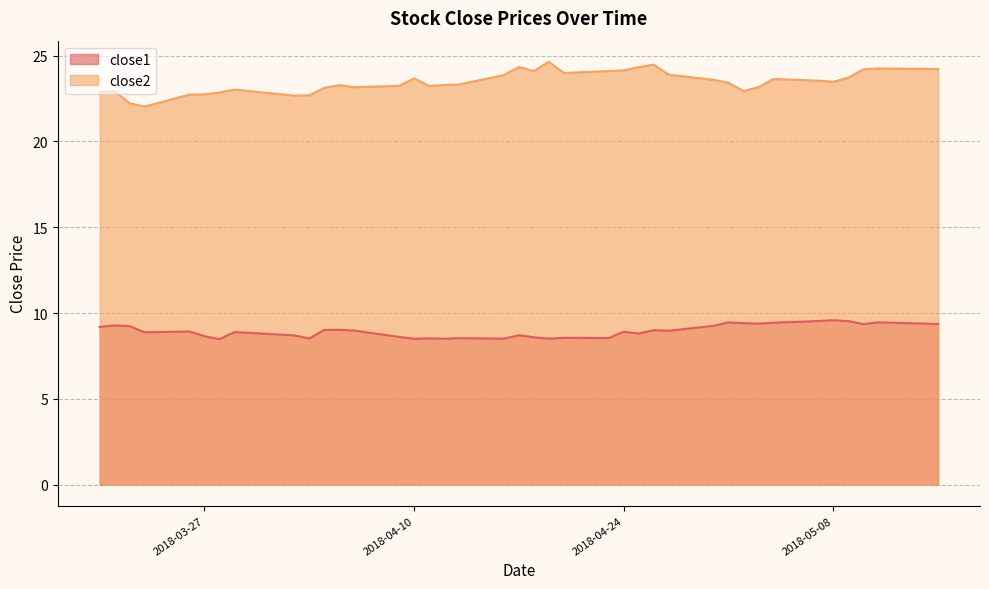

What is the sum of all close2 values?

939.5